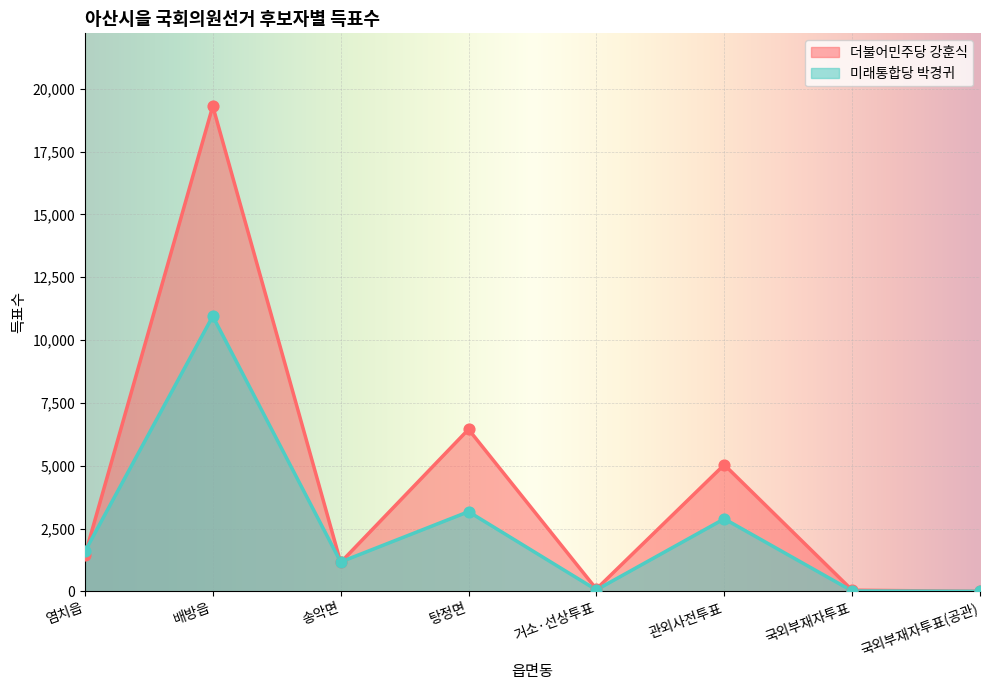

Which series reaches the minimum Y coordinate?

더불어민주당 강훈식